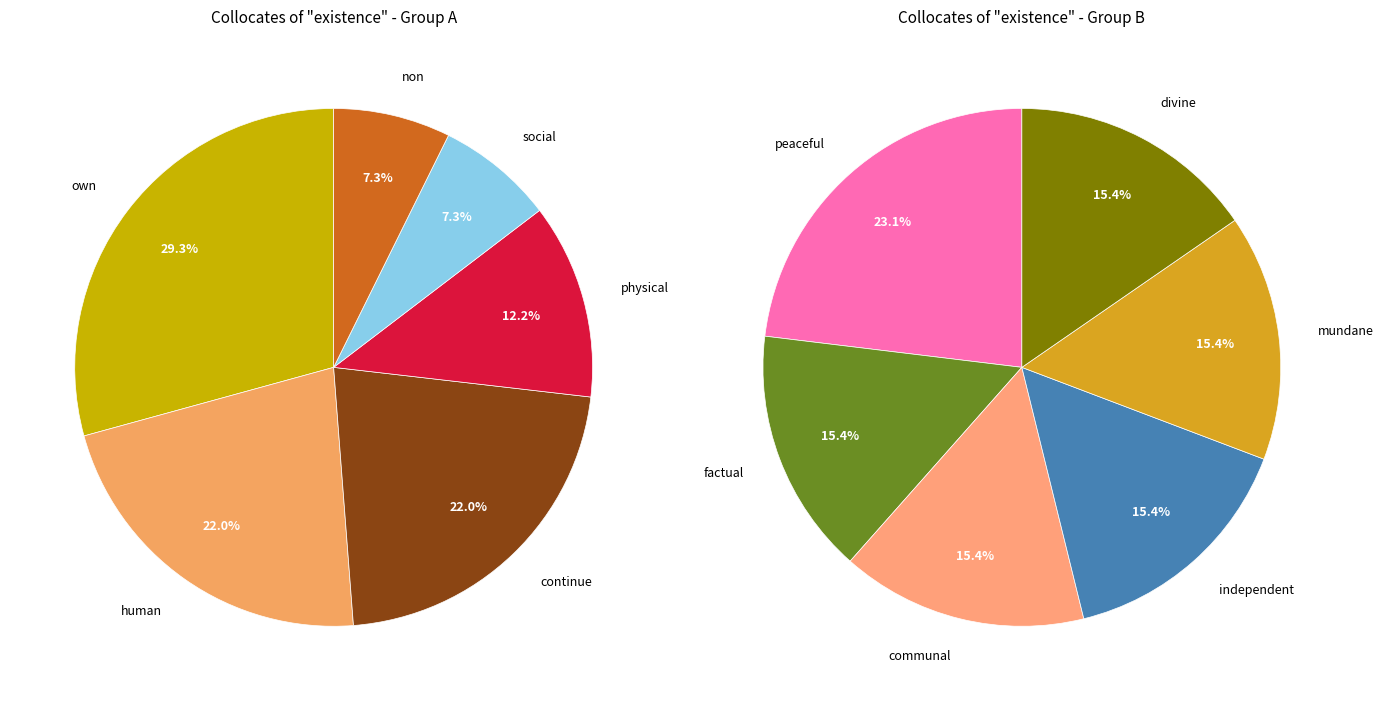

Which category has the smallest portion of the pie?

factual